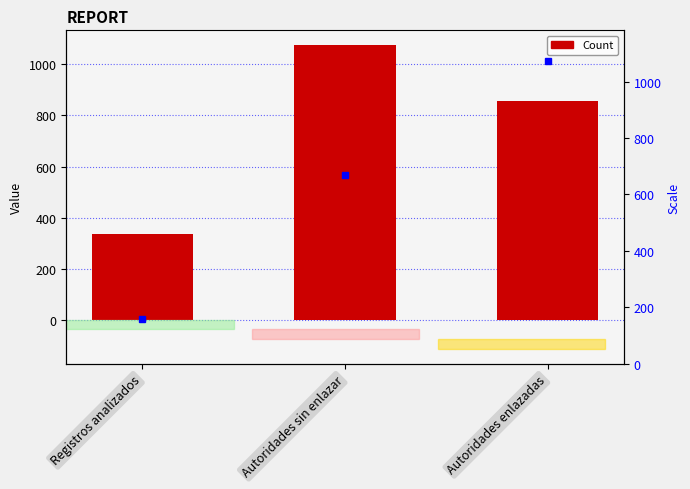

How many data points does each series have?

3